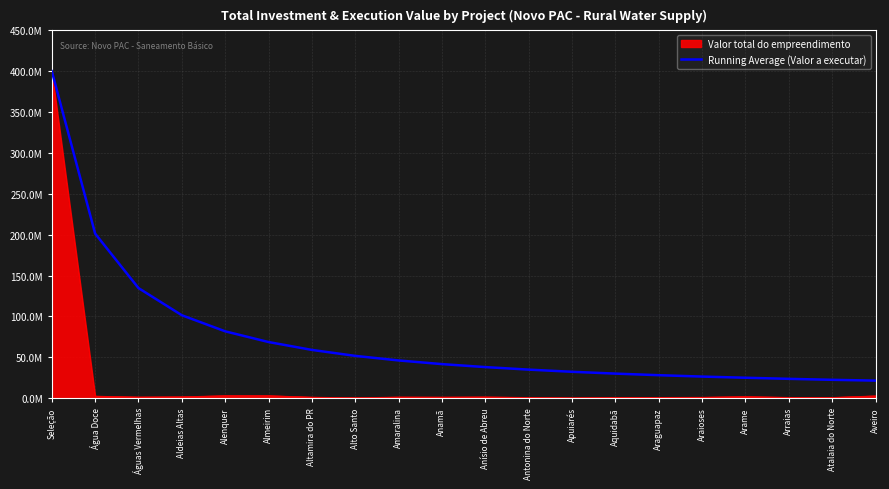

Which label corresponds to the smallest value in the chart?

Aveiro